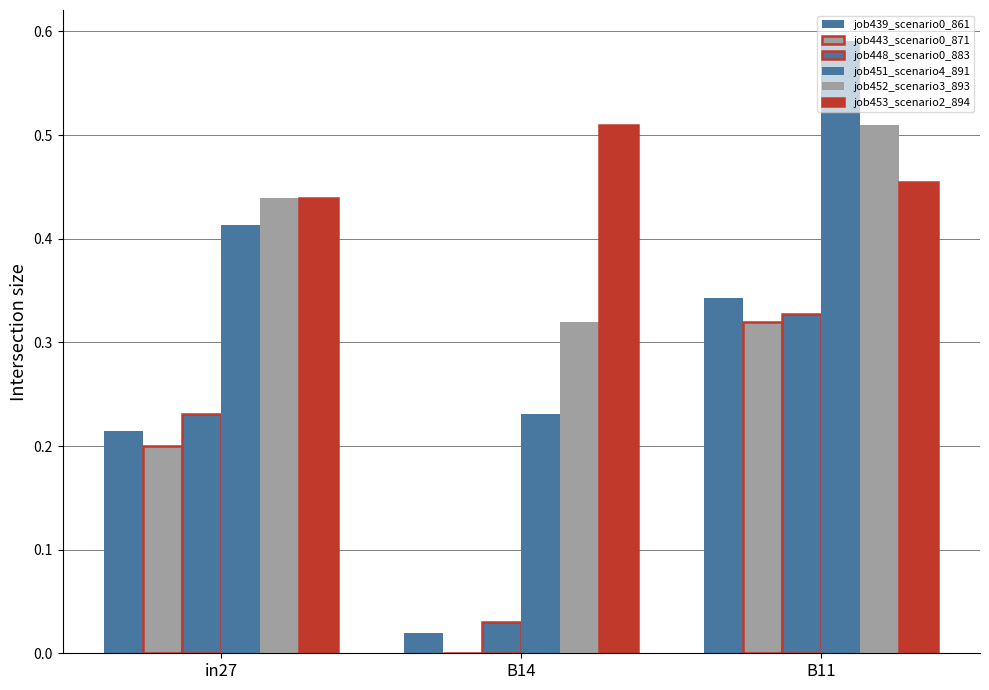

How many groups of bars are there?

3